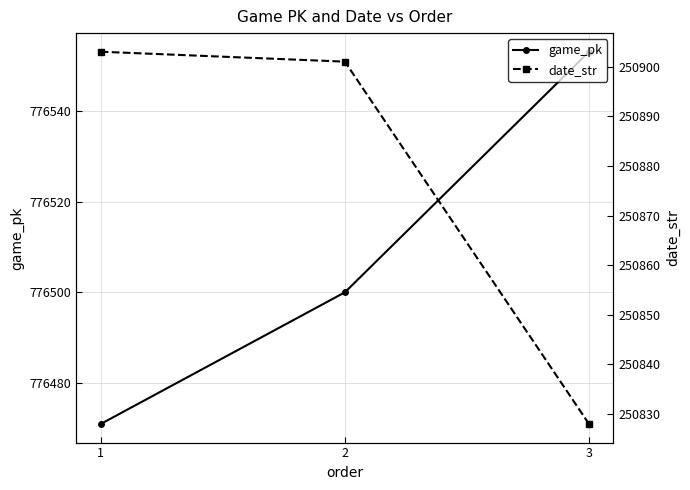

Rank the series by their average value, from highest to lowest.

game_pk, date_str